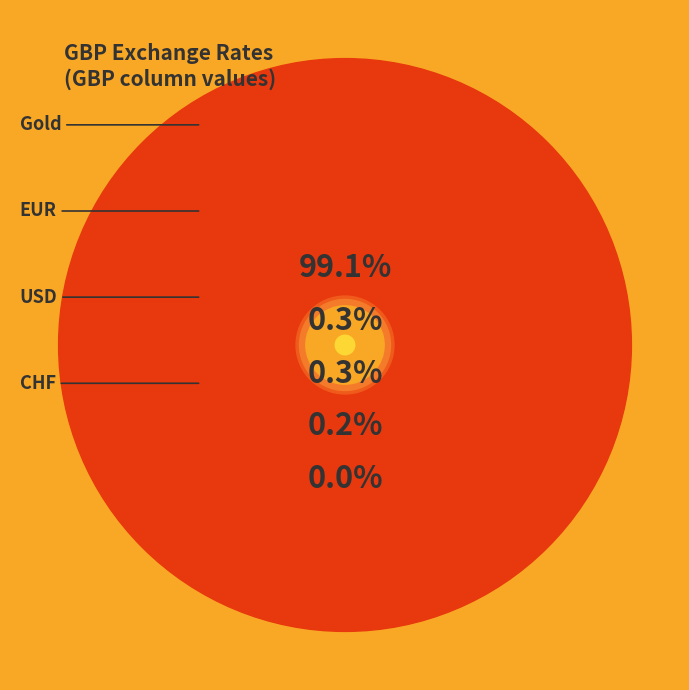

Which category accounts for the majority?

Gold